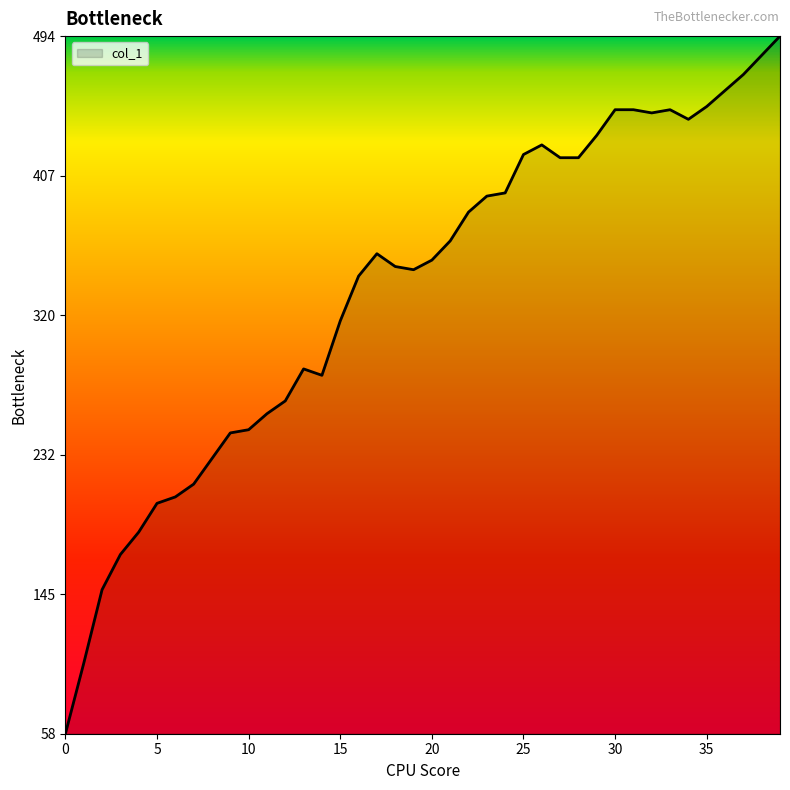

What is the minimum value shown in the chart?

58